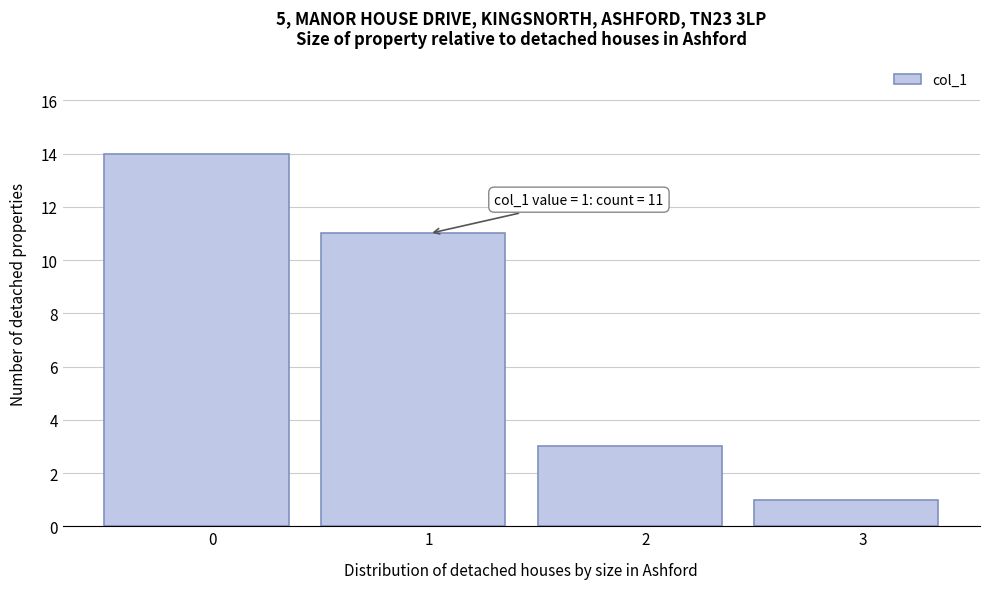

Reading left to right, list all the values displayed in this chart.

0=14	1=11	2=3	3=1